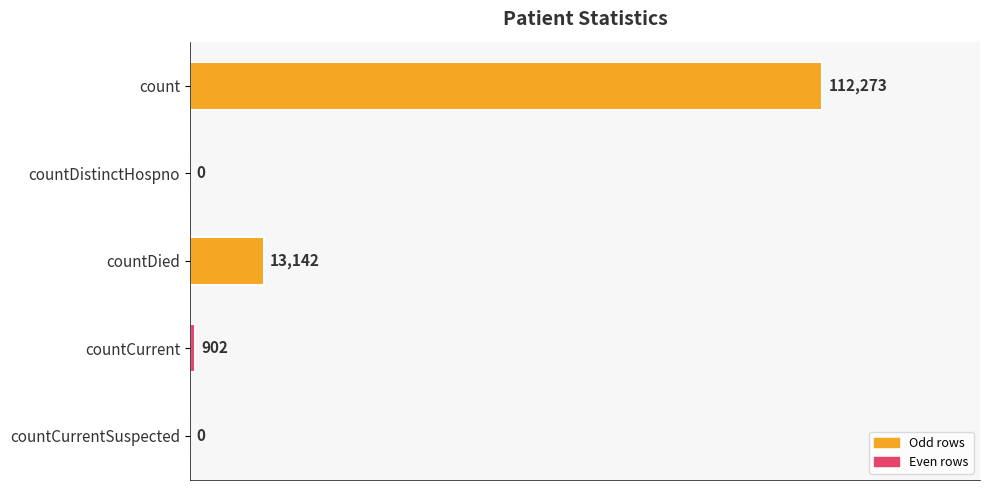

Which category has the highest value across all series?

count